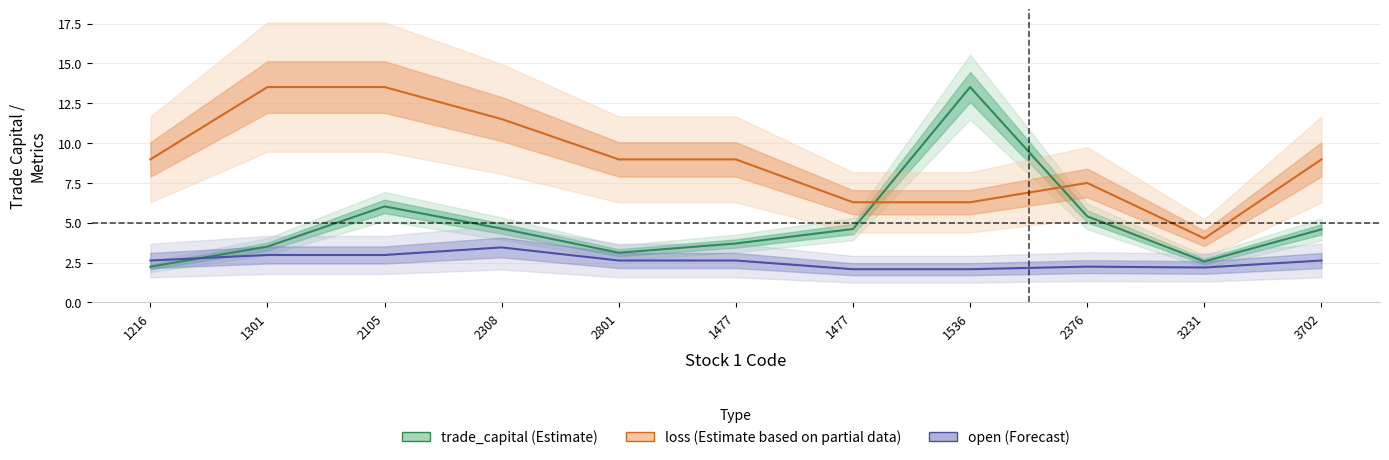

At which category does the chart reach its peak across all series?

1536